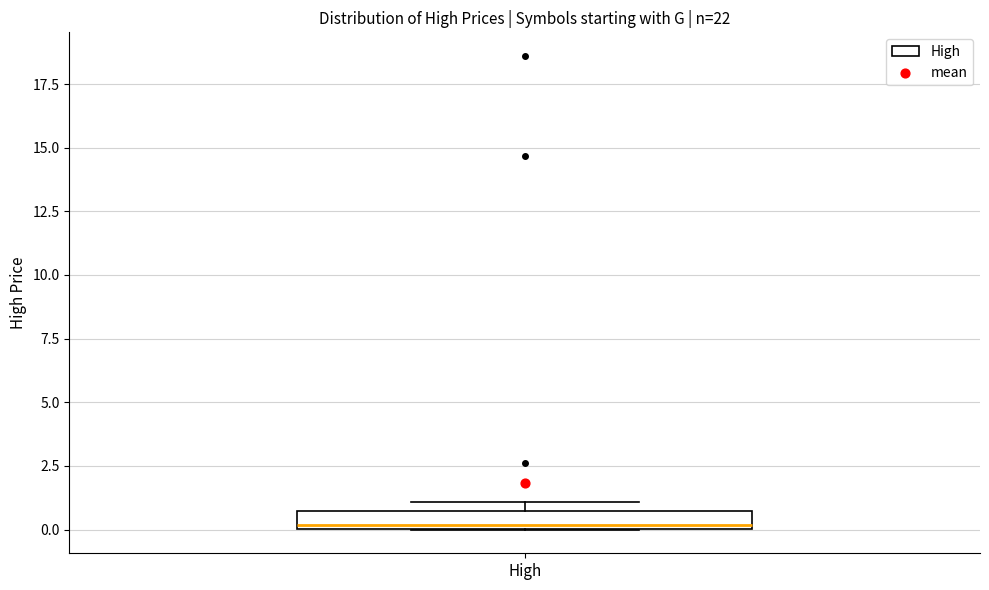

Where is the upper edge of the box for High on the y-axis? The values are not printed on the chart, so give them approximately, as read against the axis.

0.5